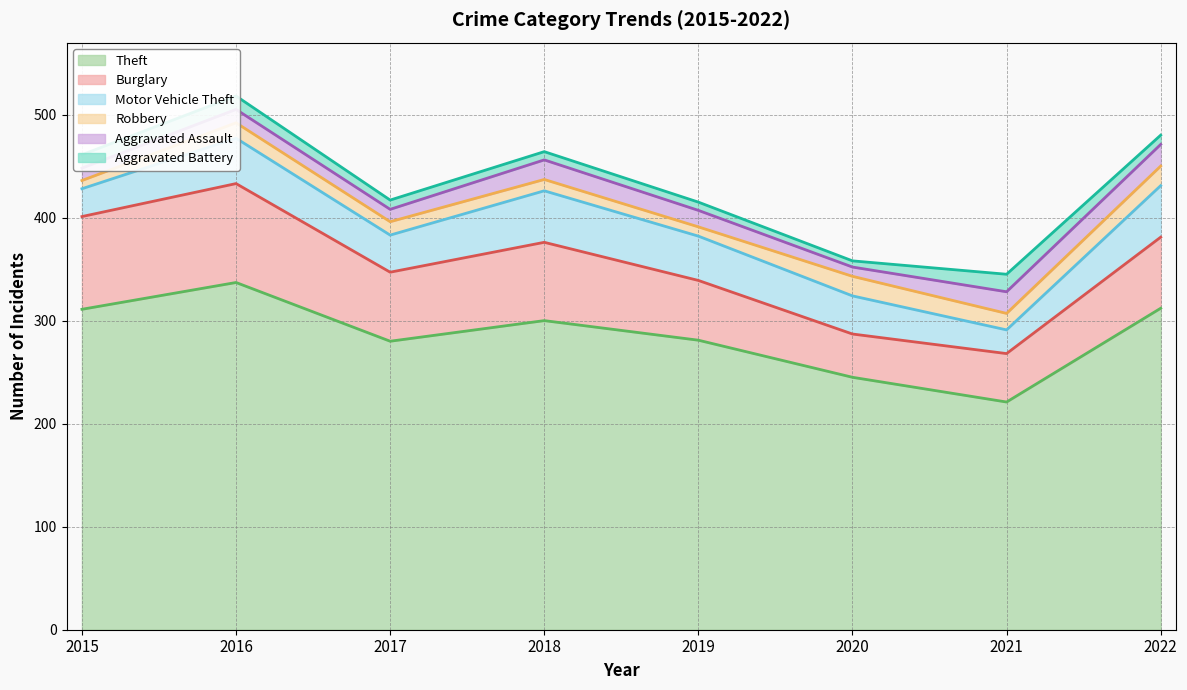

The Motor Vehicle Theft series shows 22 at 2019. True or false?

False